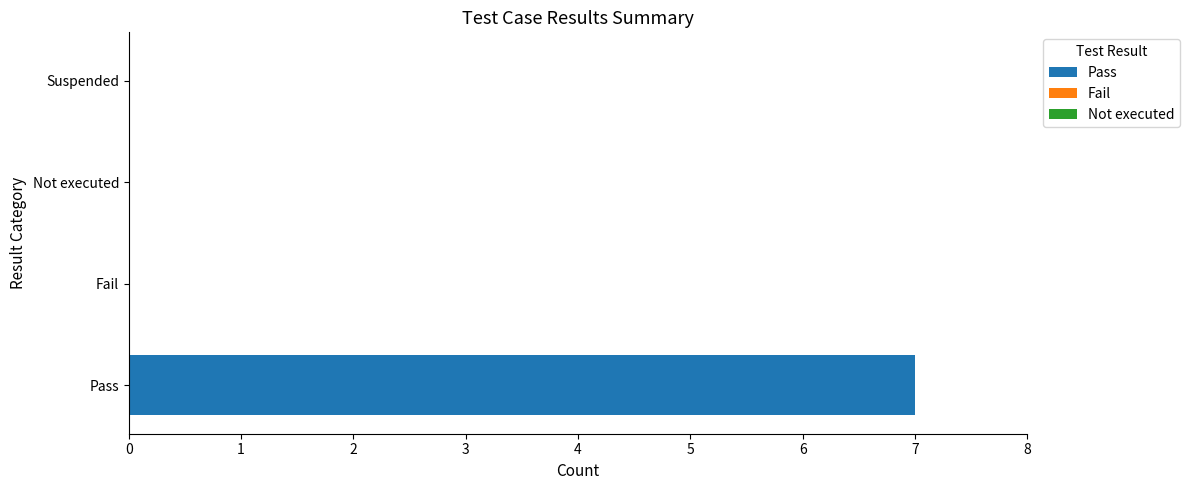

The value at Suspended is -4. True or false?

False